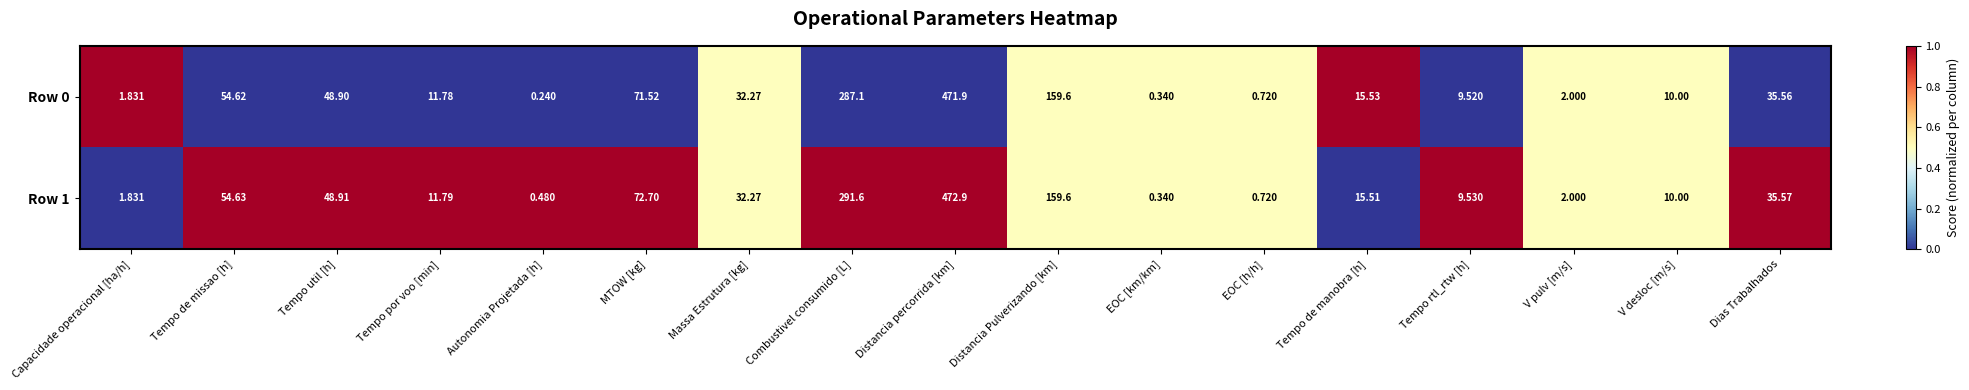

At which category does the chart reach its minimum across all series?

Autonomia Projetada [h]